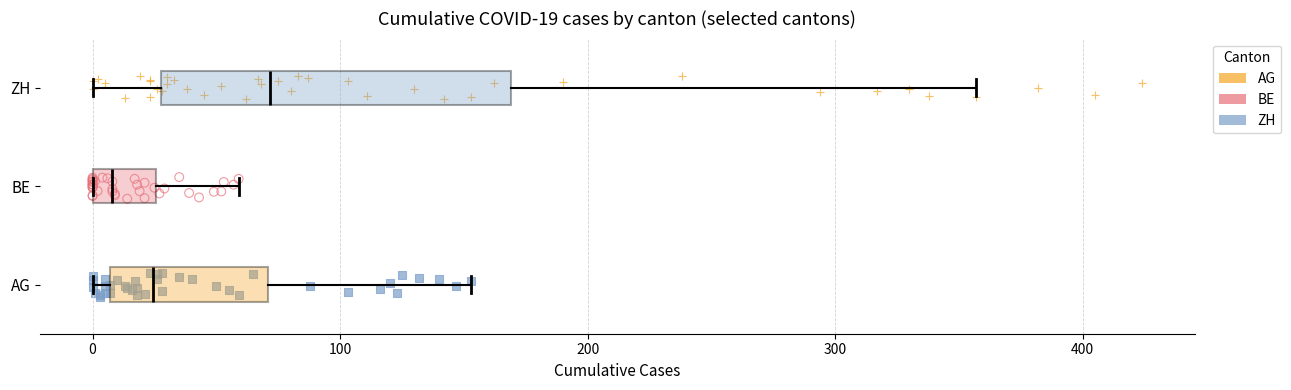

Which box has the furthest to the left median line?

BE